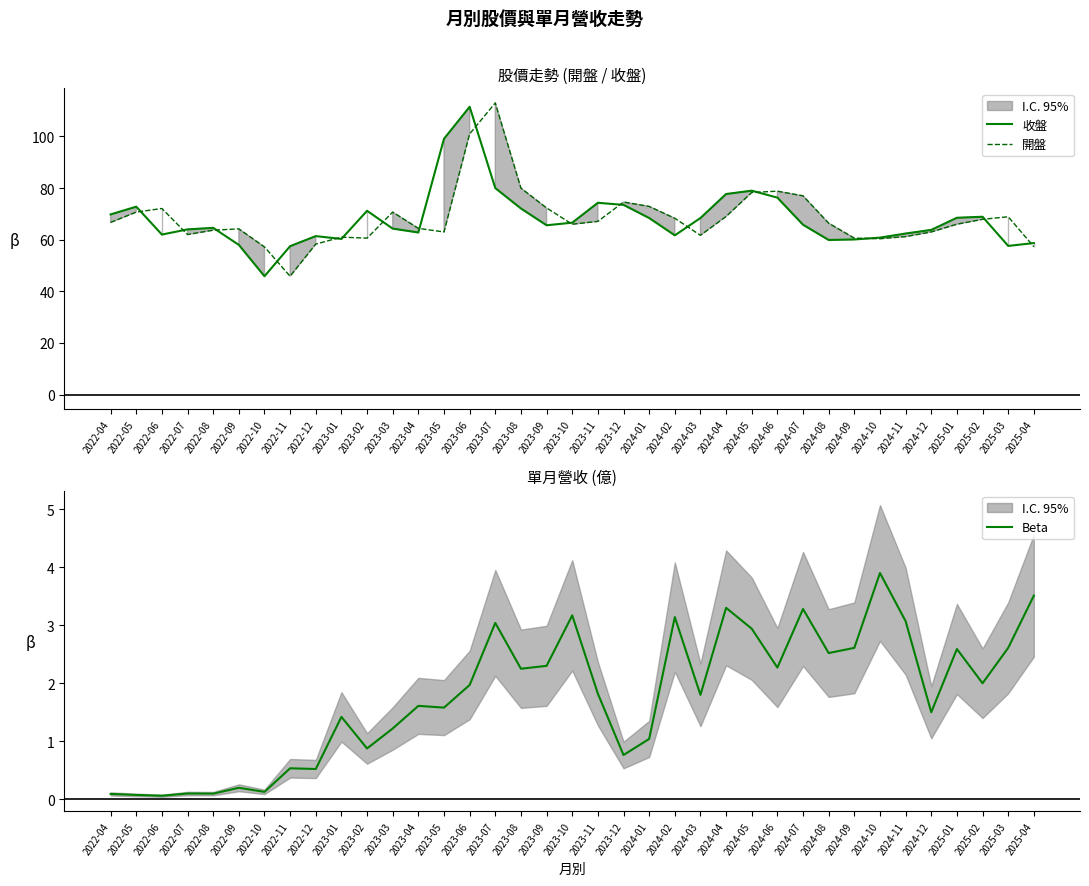

In 收盤, how many points are lower than both neighbors (excluding endpoints)?

8